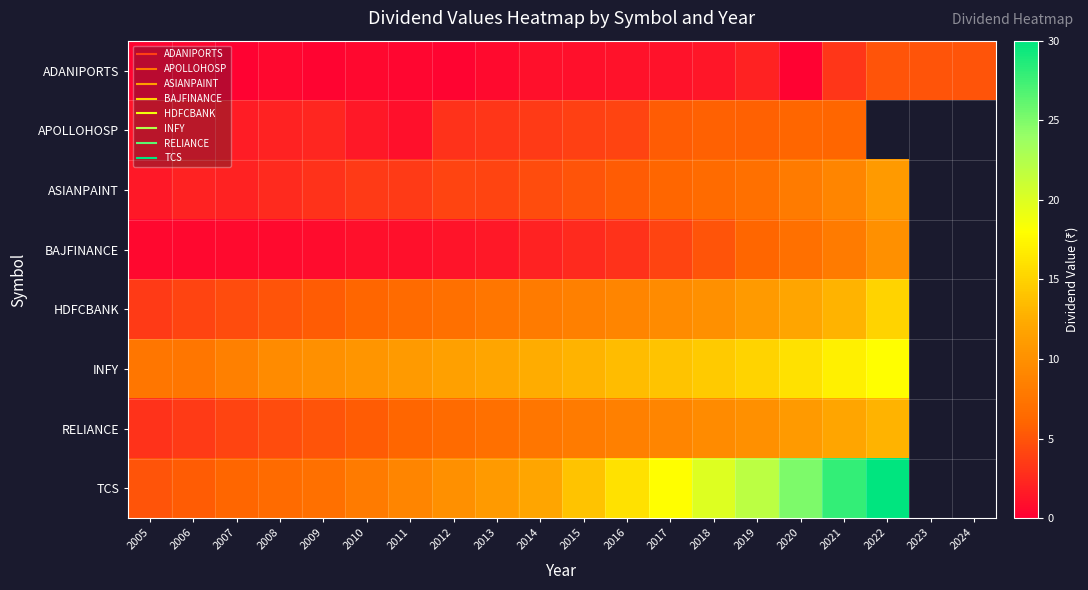

List the labels in order of ADANIPORTS value, smallest first.

2007, 2020, 2005, 2009, 2012, 2006, 2011, 2008, 2010, 2013, 2014, 2015, 2016, 2017, 2018, 2019, 2021, 2022, 2023, 2024